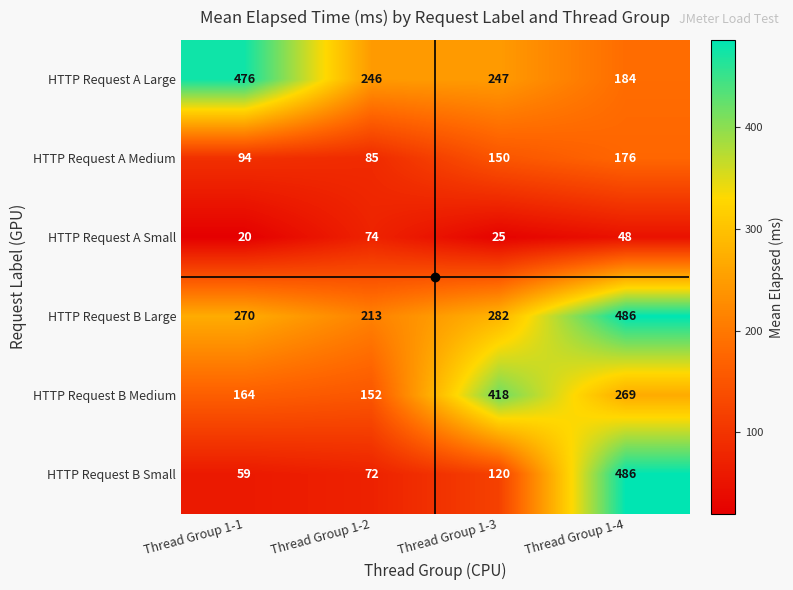

What is the difference between the HTTP Request A Medium values at Thread Group 1-4 and Thread Group 1-1?

82